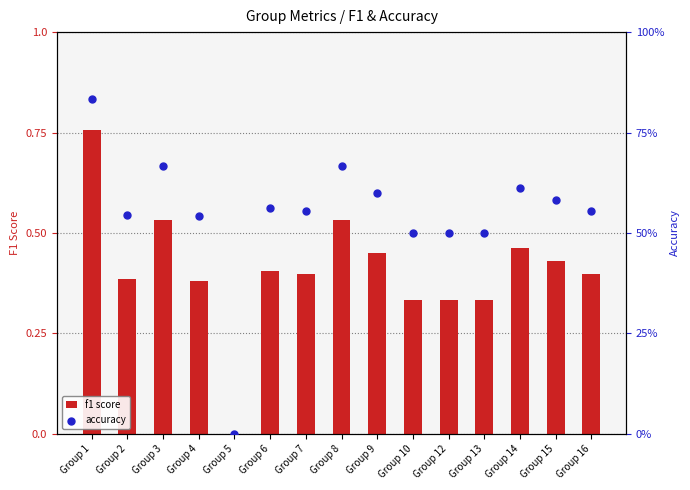

Is the value of accuracy at Group 16 greater than the value of f1 score at Group 16?

Yes